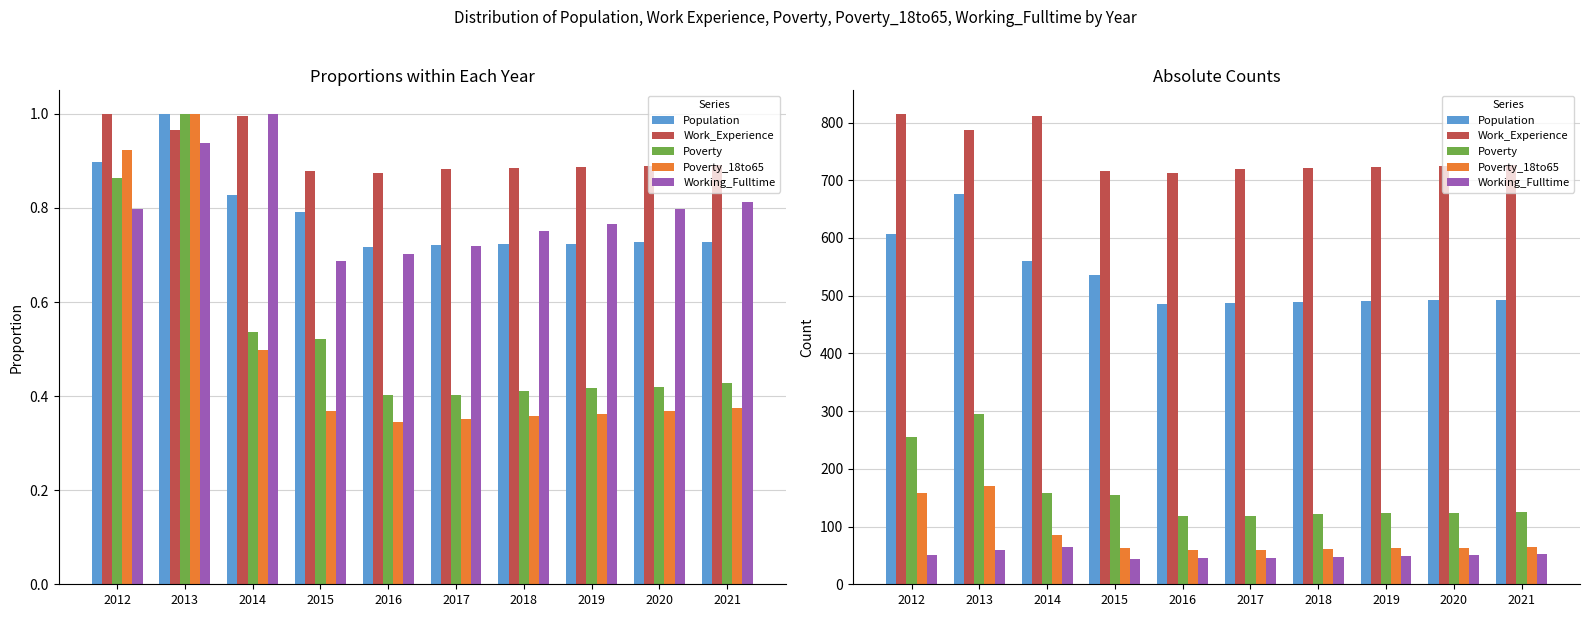

What is the value of the Work_Experience bar at the 5th from the left?

713